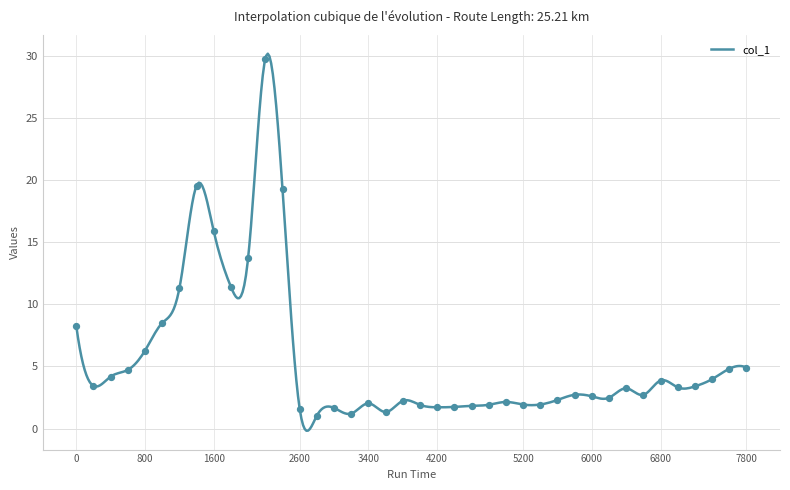

Which has a higher value, 4000 or 4200?

4000